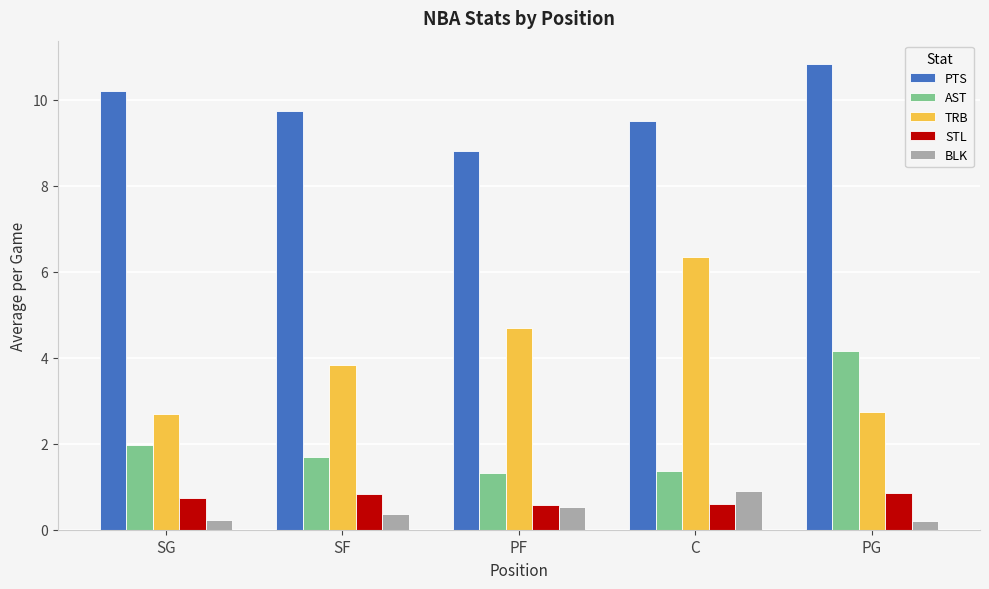

How many bars are there in total?

25